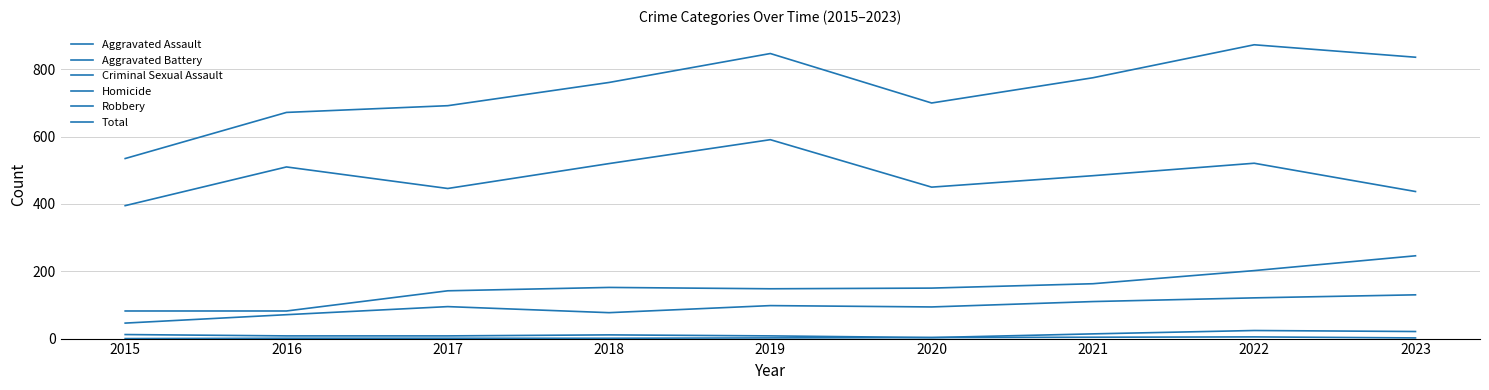

Does the chart have visible grid lines?

Yes